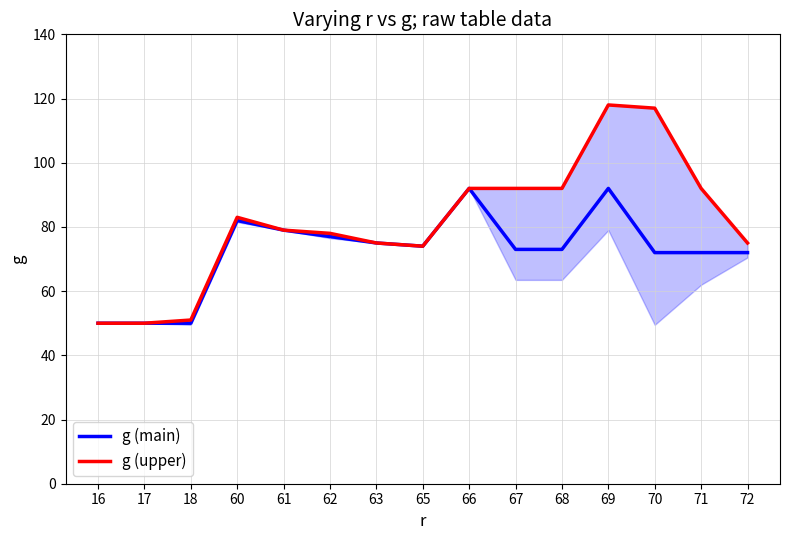

Reading right to left, what are all the values shown in this chart?

g (main): 72=72	71=72	70=72	69=92	68=73	67=73	66=92	65=74	63=75	62=77	61=79	60=82	18=50	17=50	16=50
g (upper): 72=75	71=92	70=117	69=118	68=92	67=92	66=92	65=74	63=75	62=78	61=79	60=83	18=51	17=50	16=50